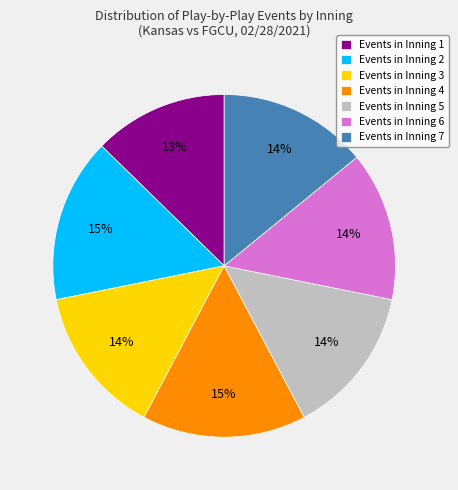

To the nearest percent, what is the difference between the Events in Inning 2 and Events in Inning 5 slice percentages?

1%